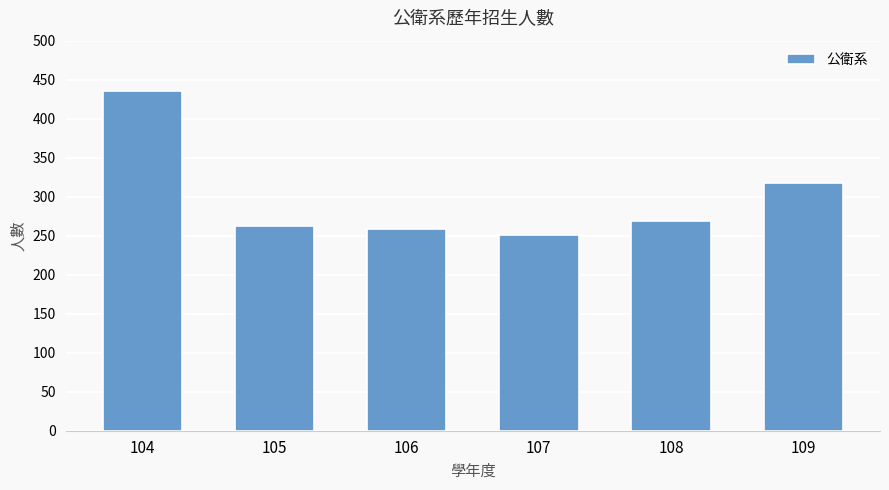

What is the minimum value shown in the chart?

251